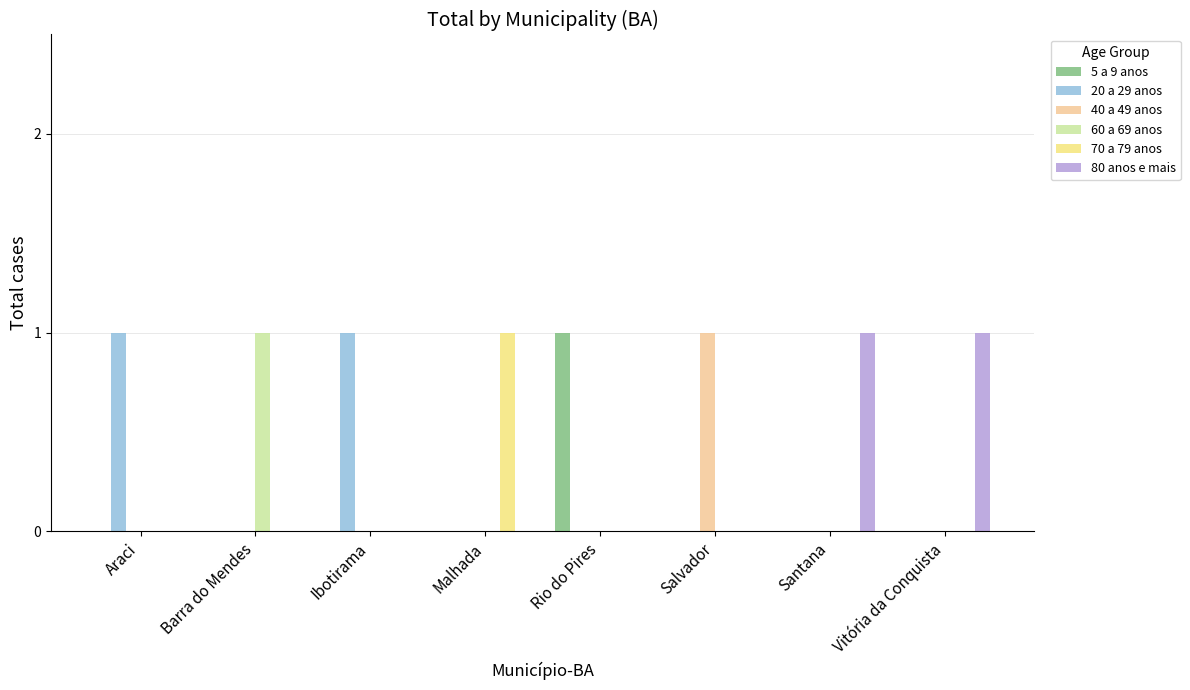

True or false: 60 a 69 anos has a value of 1 at Malhada.

False